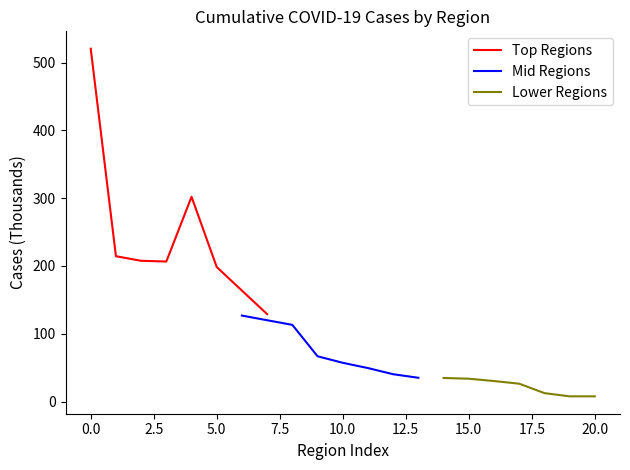

True or false: Mid Regions and Lower Regions cross at least once.

False